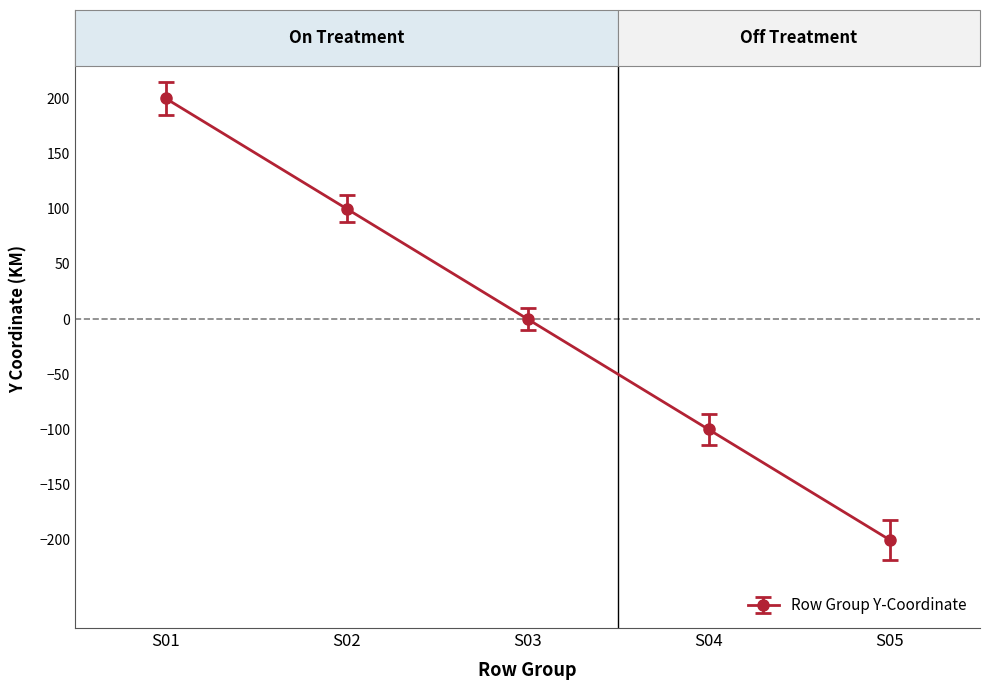

Does the chart display data point markers on the line(s)?

Yes